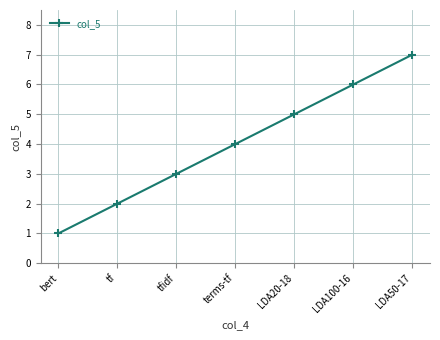

The value at terms-tf is 4. True or false?

True